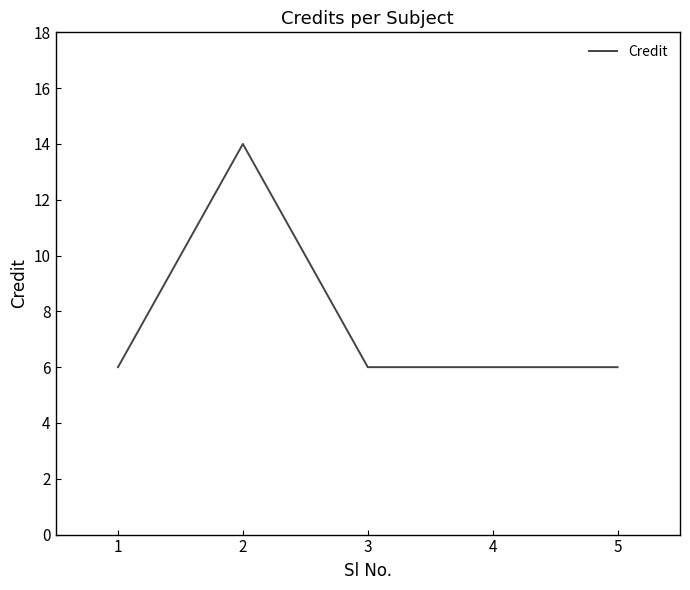

The chart shows a value of 6 at 3. True or false?

True